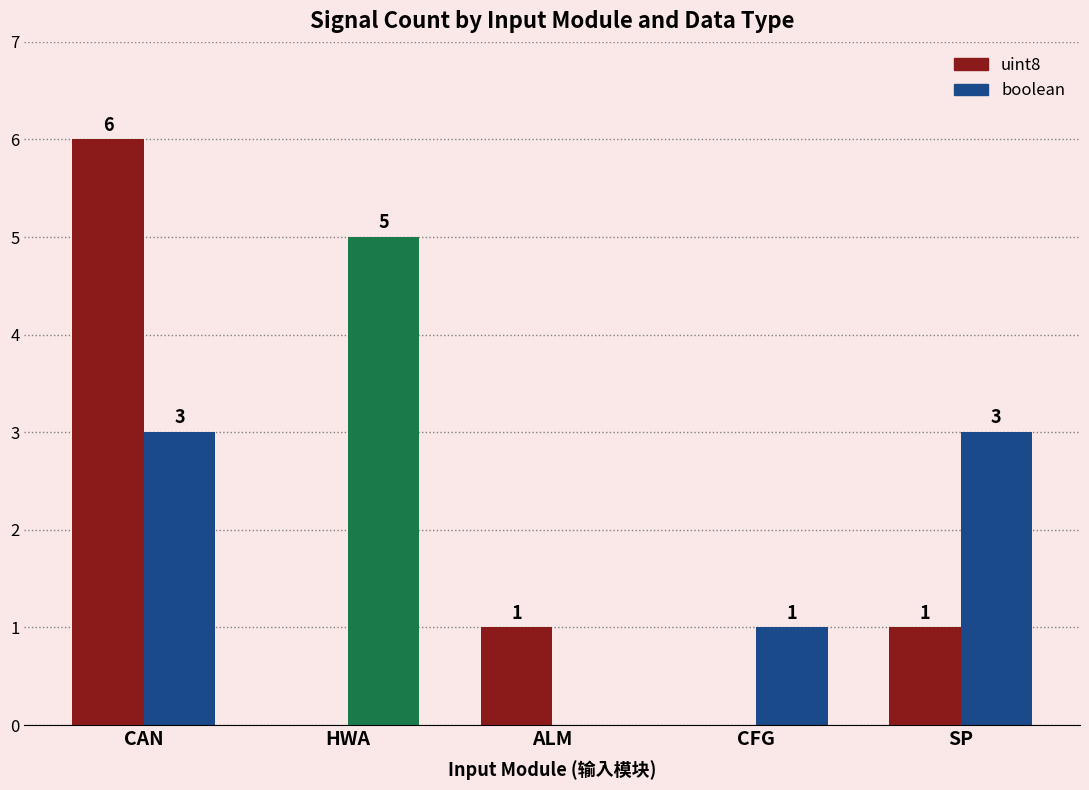

Which series has the widest spread of values?

uint8